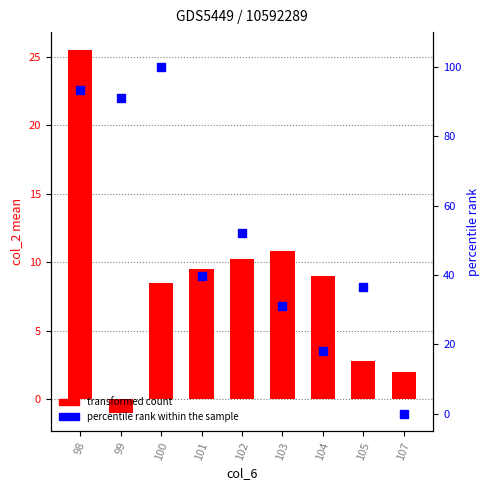

At how many categories does at least one series exceed 72?

3